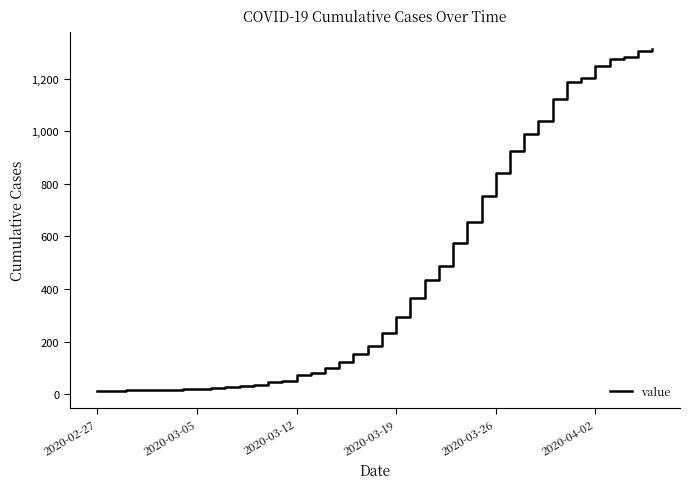

What is the difference between the maximum and minimum values?

1299